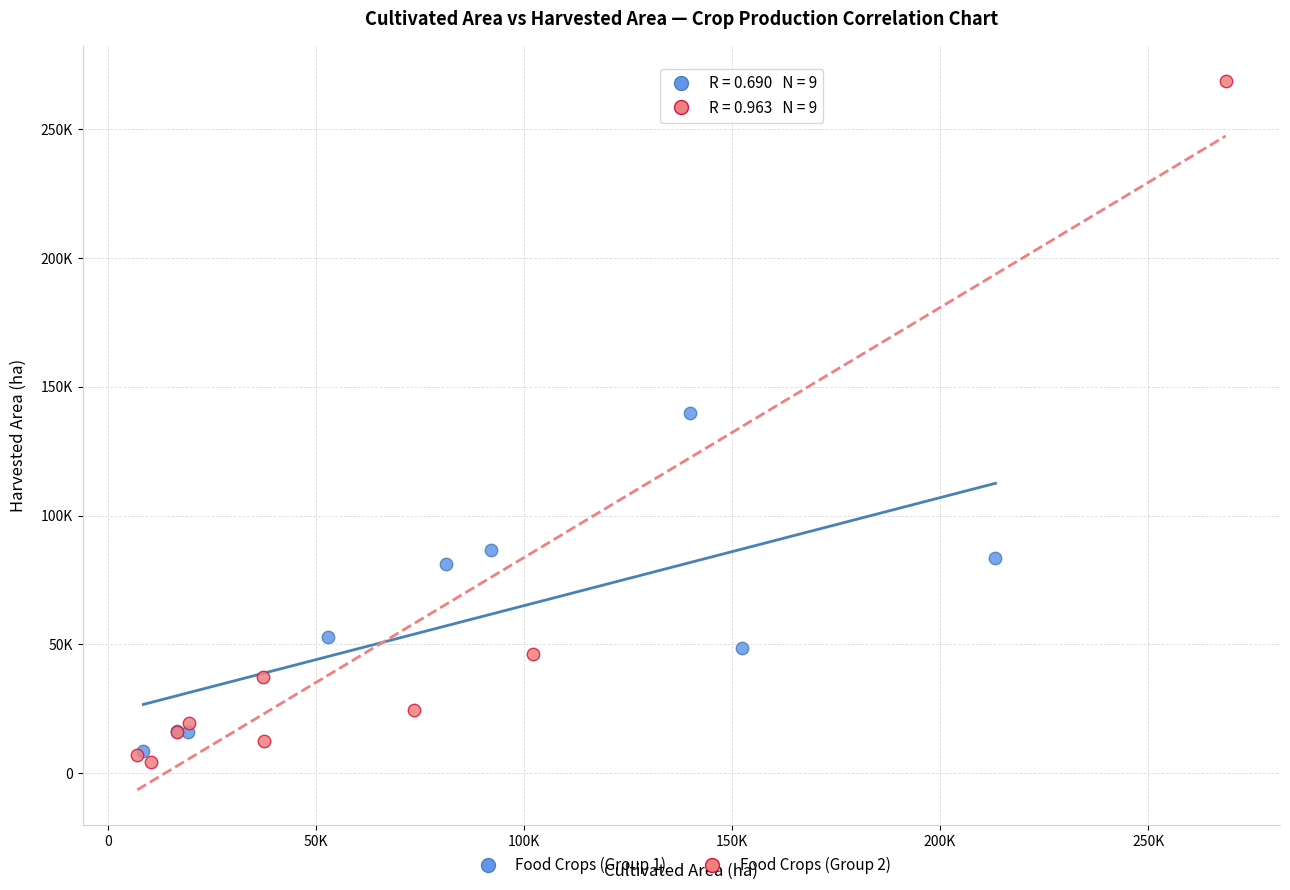

What are all the series names shown in the legend?

Food Crops (Group 1), Food Crops (Group 2)